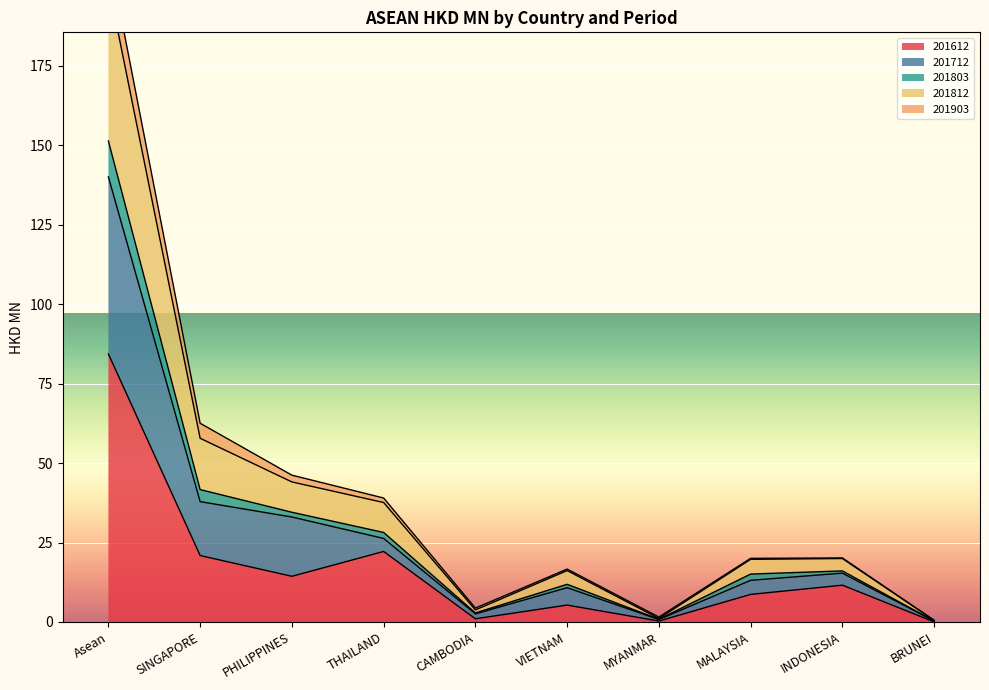

Is the value of 201712 at CAMBODIA greater than the value of 201812 at PHILIPPINES?

No